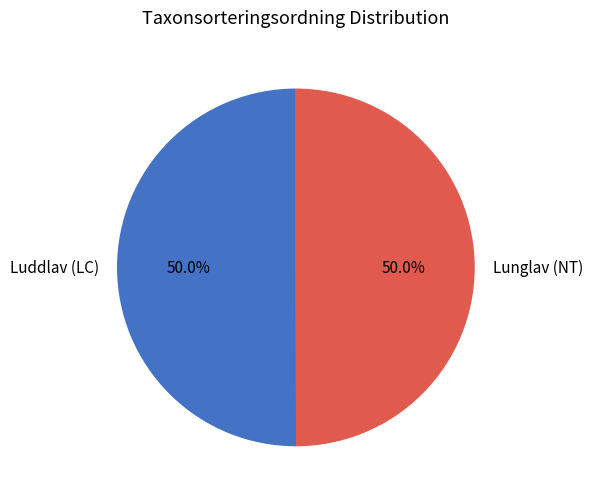

What is the ratio of the value at Lunglav (NT) to the value at Luddlav (LC)?

1.0